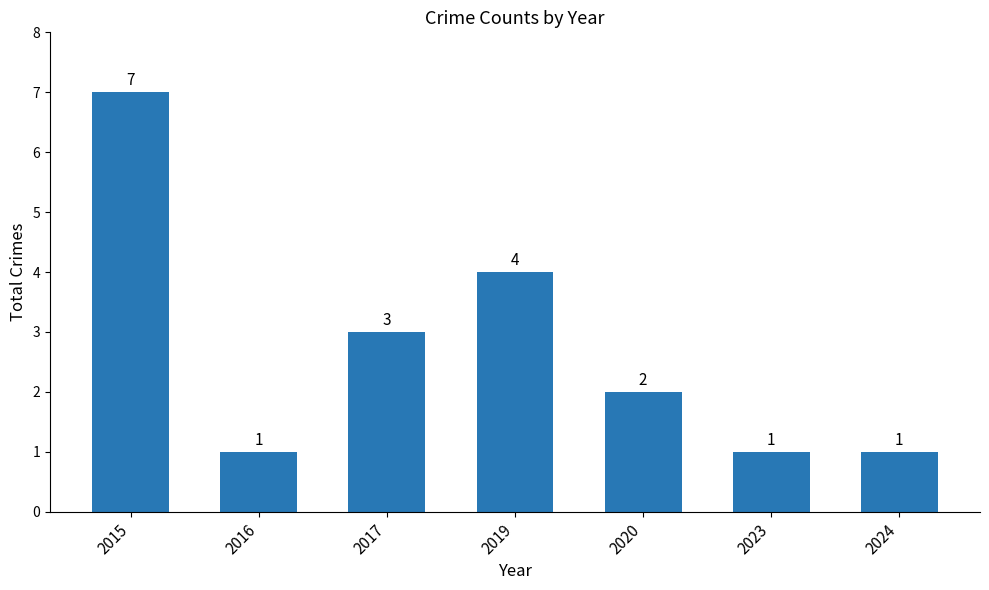

What is the sum of all values?

19